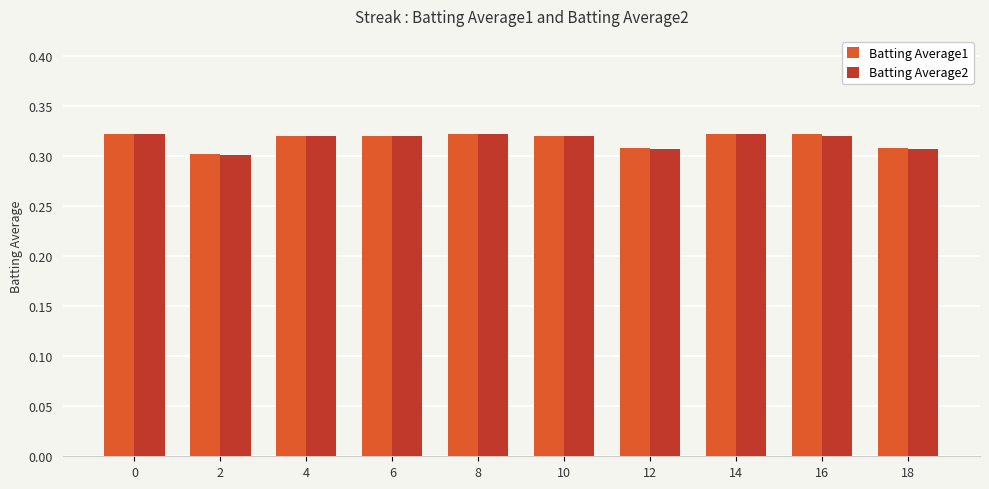

What is the total value across all series at 2?

0.6